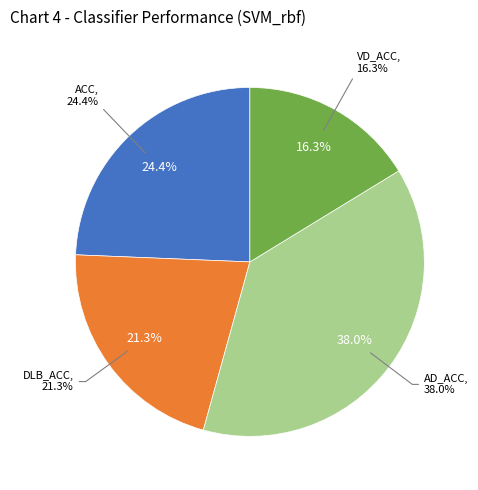

The DLB_ACC slice represents 21% of the pie. True or false?

True